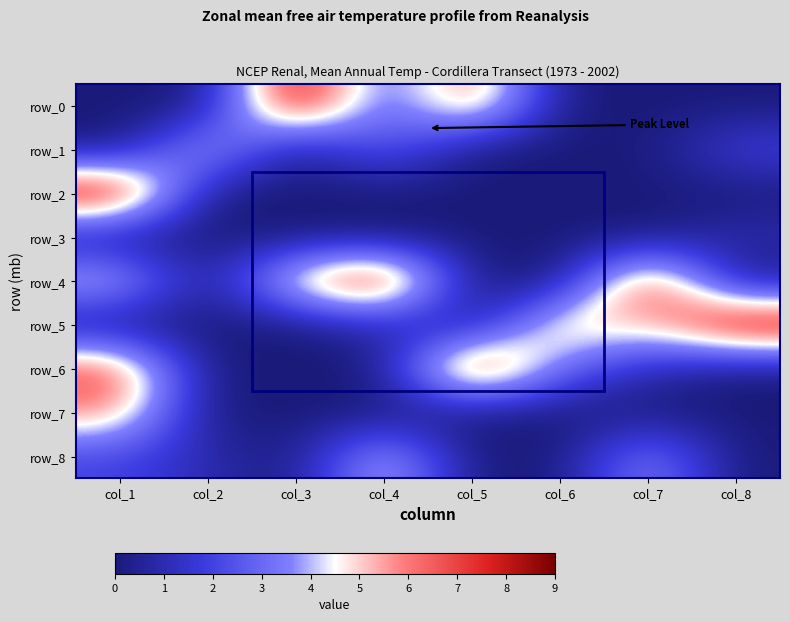

True or false: row_8 has a value of 0 at col_3.

True